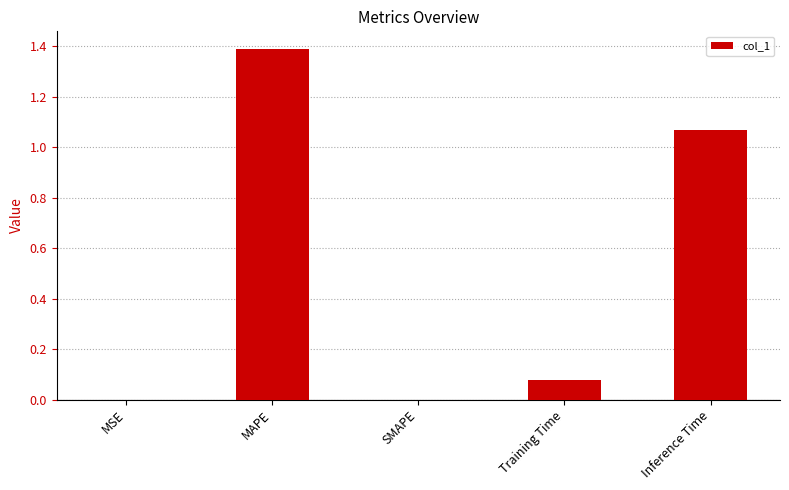

At which category does the chart reach its peak across all series?

MAPE